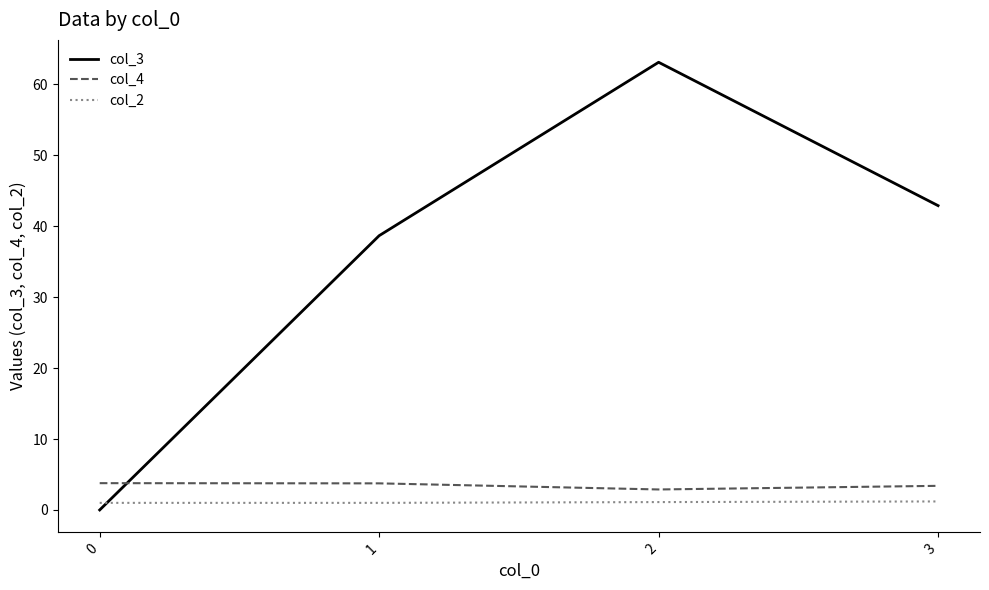

What is the sum of the col_4 values at 1 and 0?

7.5